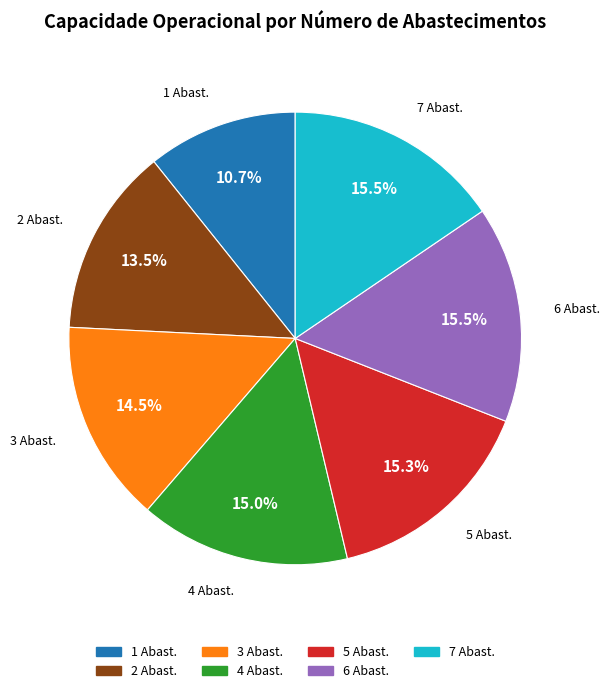

Is there a majority slice in this chart?

No